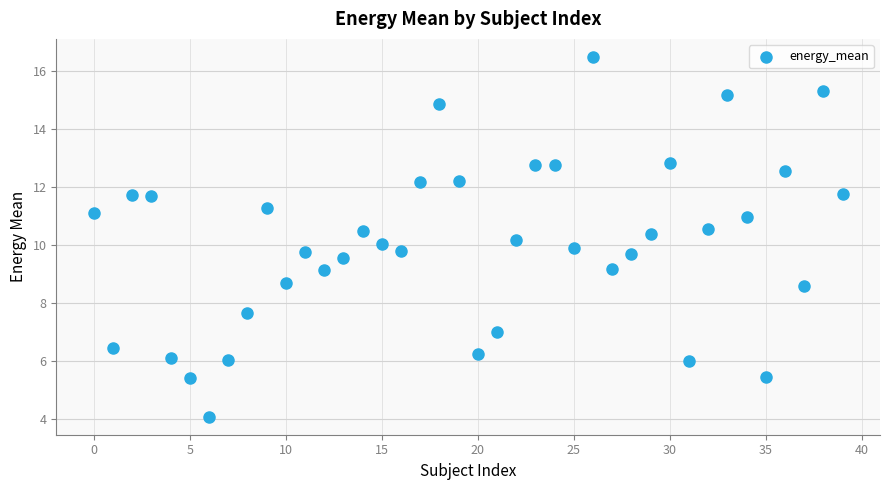

What is the range of Y values (max minus min)?

12.4